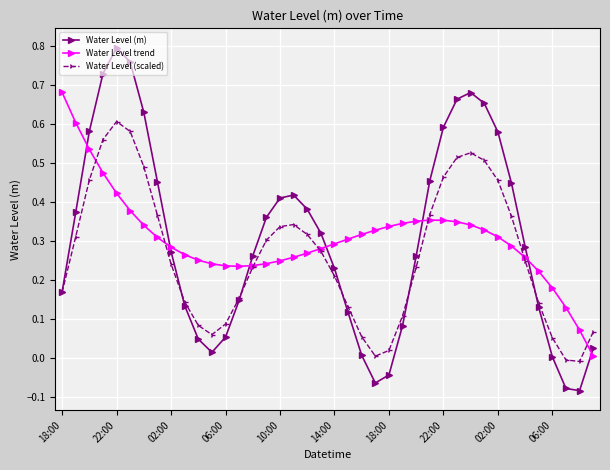

True or false: Water Level trend has more than 0 interior local peaks.

True